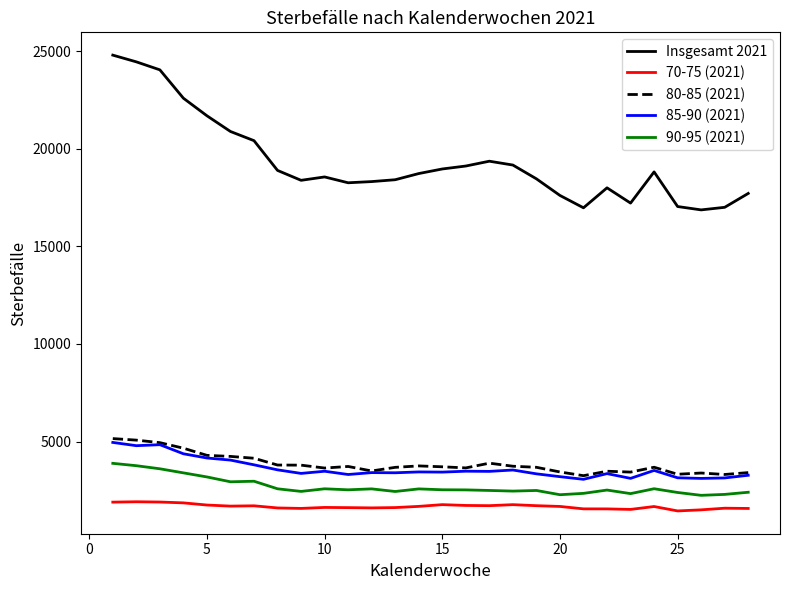

What is the difference between the maximum and minimum values in the Insgesamt 2021 series?

7928